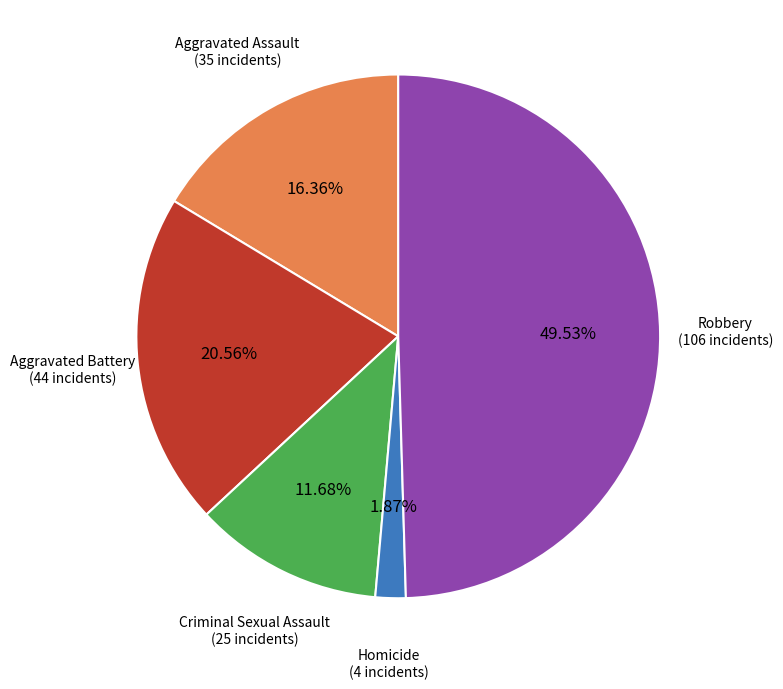

Does Homicide represent more than half of the total?

No